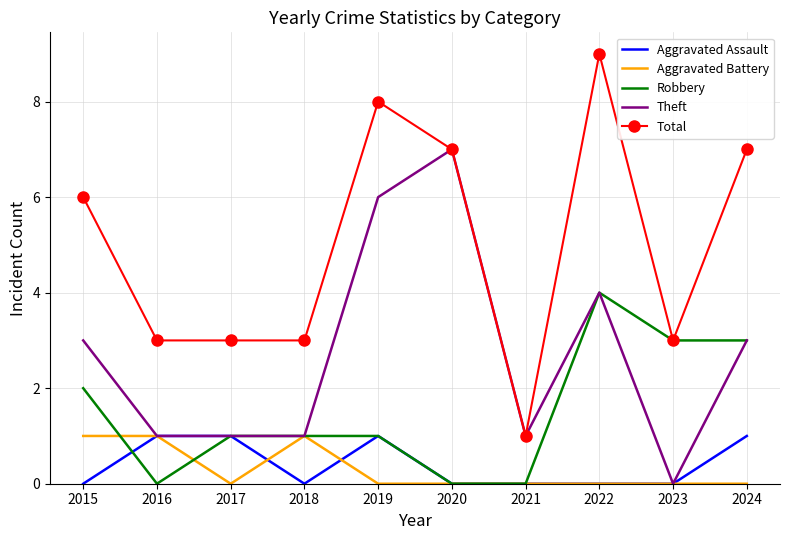

What is the total value across all series at 2022?

17